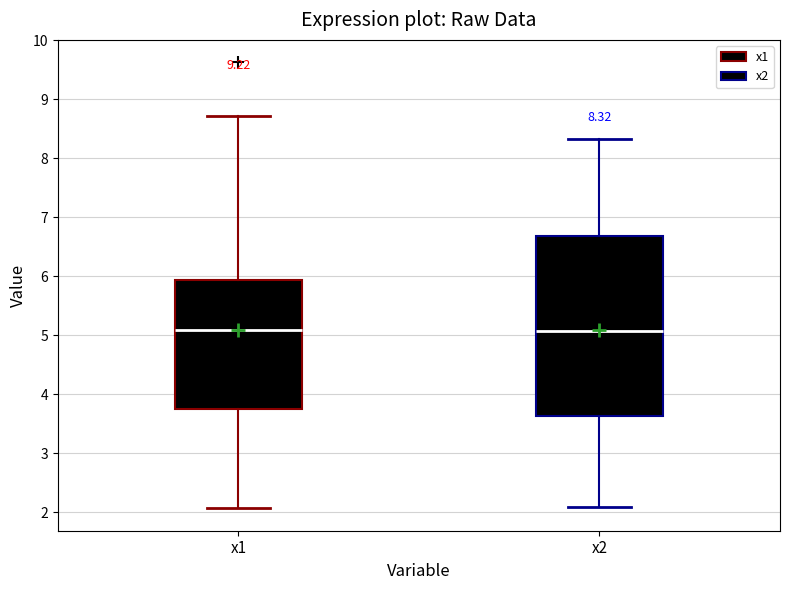

Comparing the boxes themselves (not the whiskers), which one is the tallest?

x2